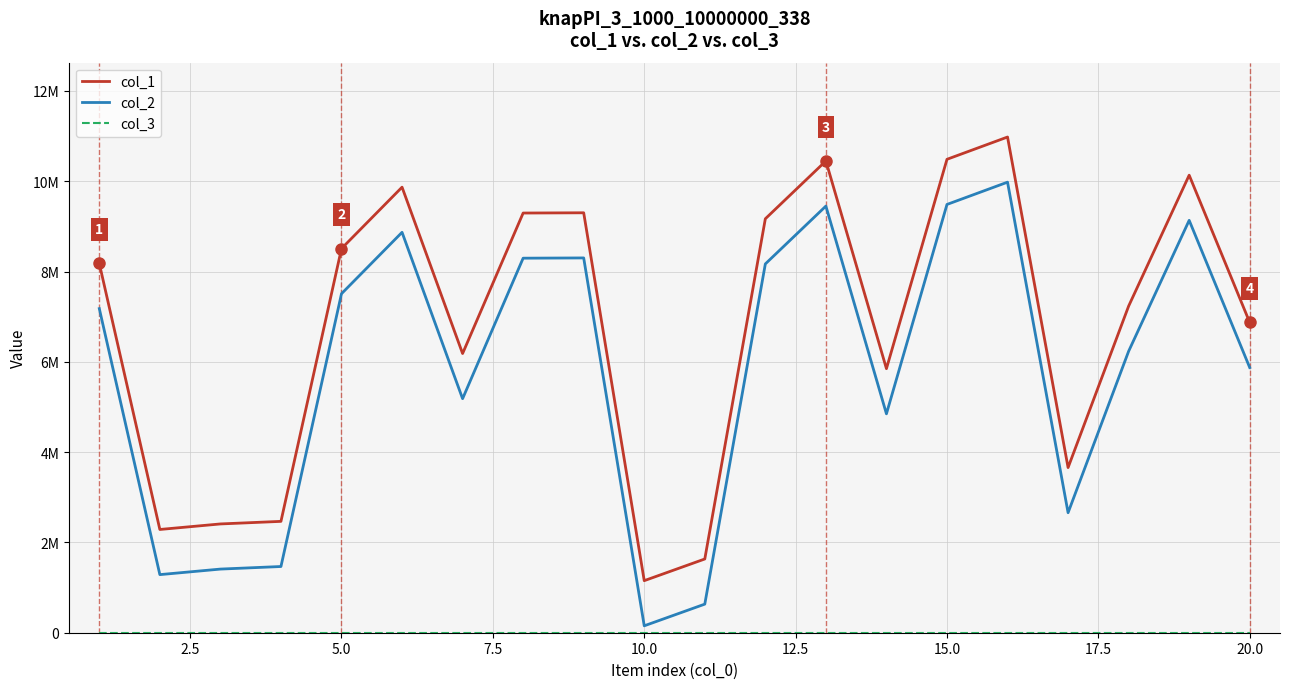

Is this an area chart (filled region under the line)?

No